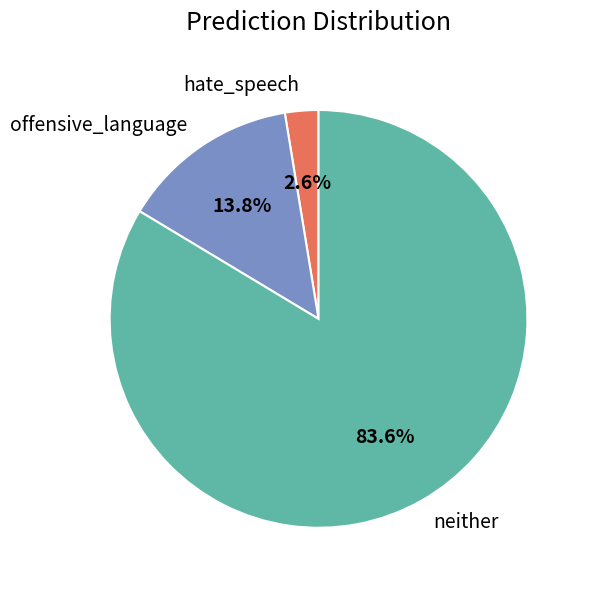

Combined, what portion of the pie is offensive_language and neither?

97.4%